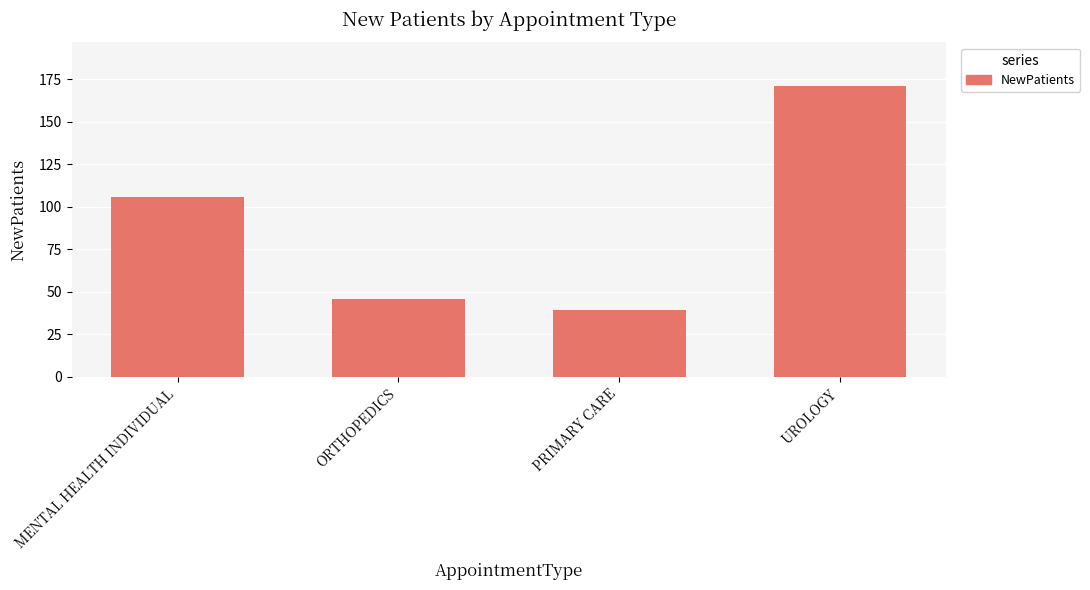

List the labels in order of value, smallest first.

PRIMARY CARE, ORTHOPEDICS, MENTAL HEALTH INDIVIDUAL, UROLOGY